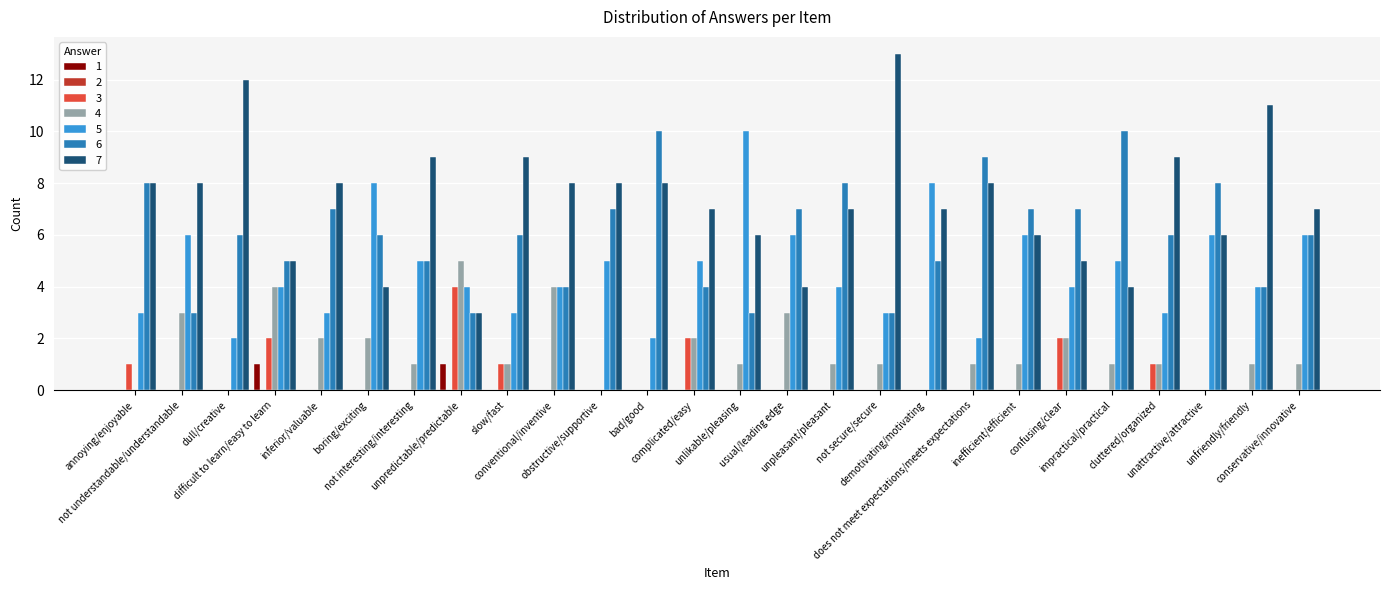

How many distinct data groups are displayed?

6